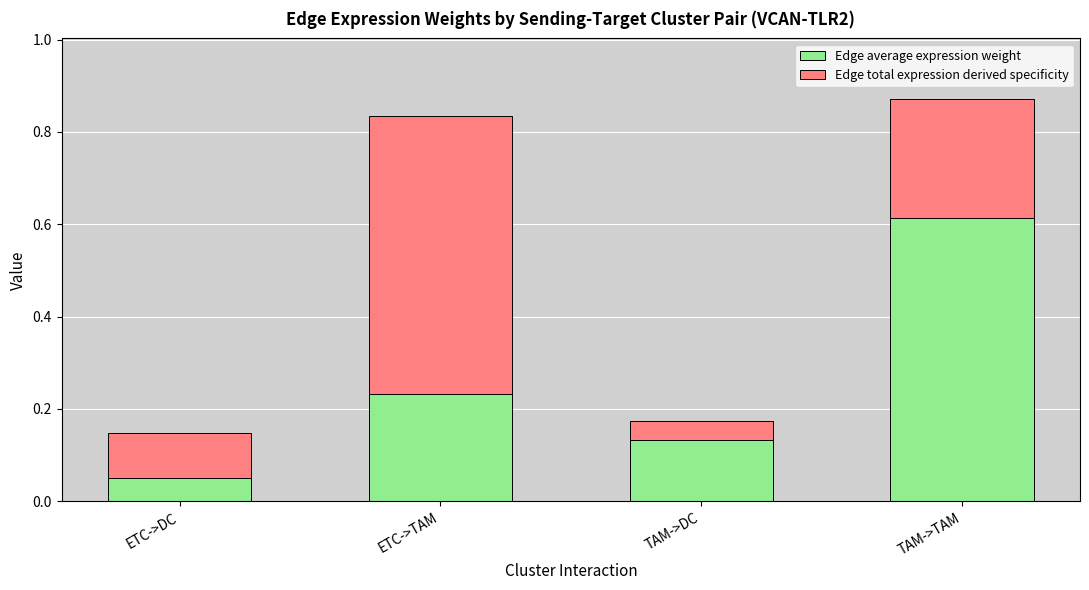

What is the sum of all Edge average expression weight values?

1.0